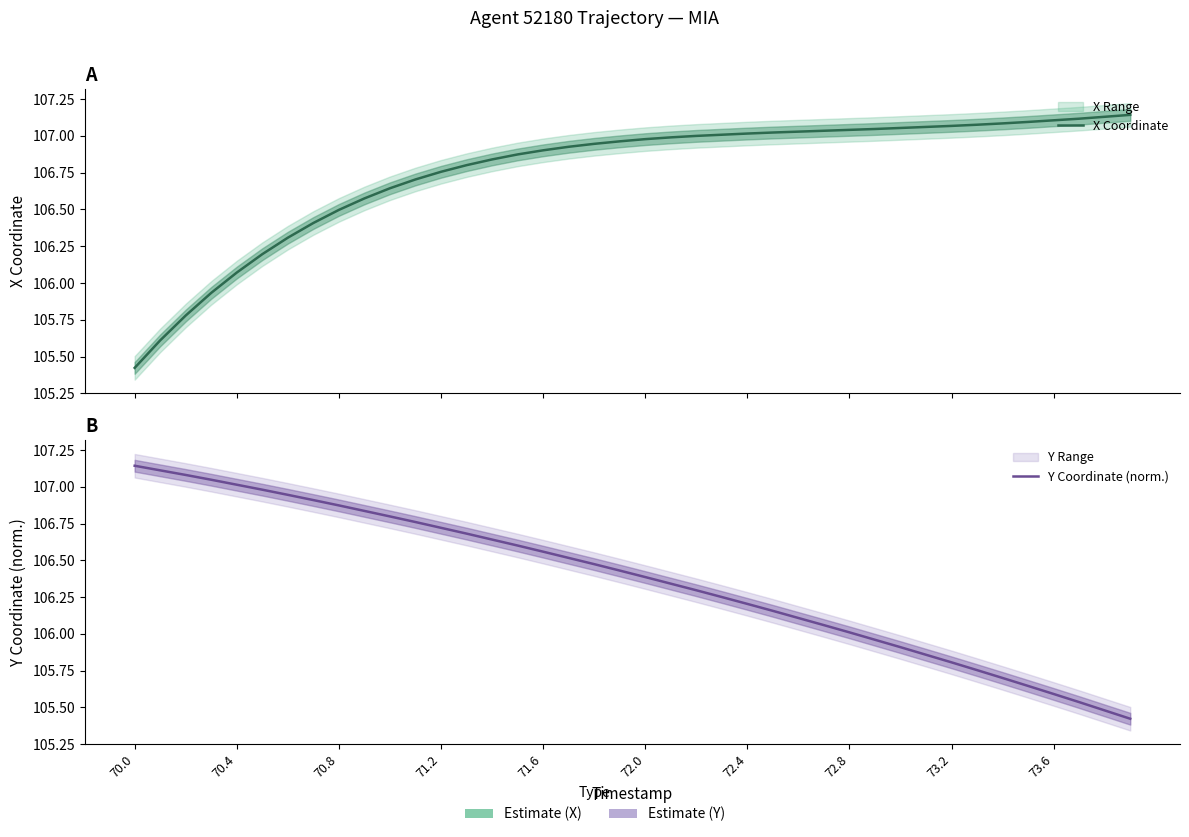

What are all the series names shown in the legend?

X Coordinate, Y Coordinate (norm.)